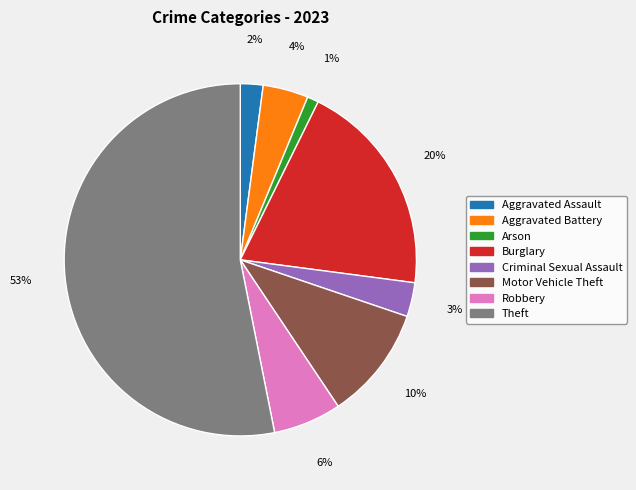

To the nearest percent, what is the average slice percentage?

12%